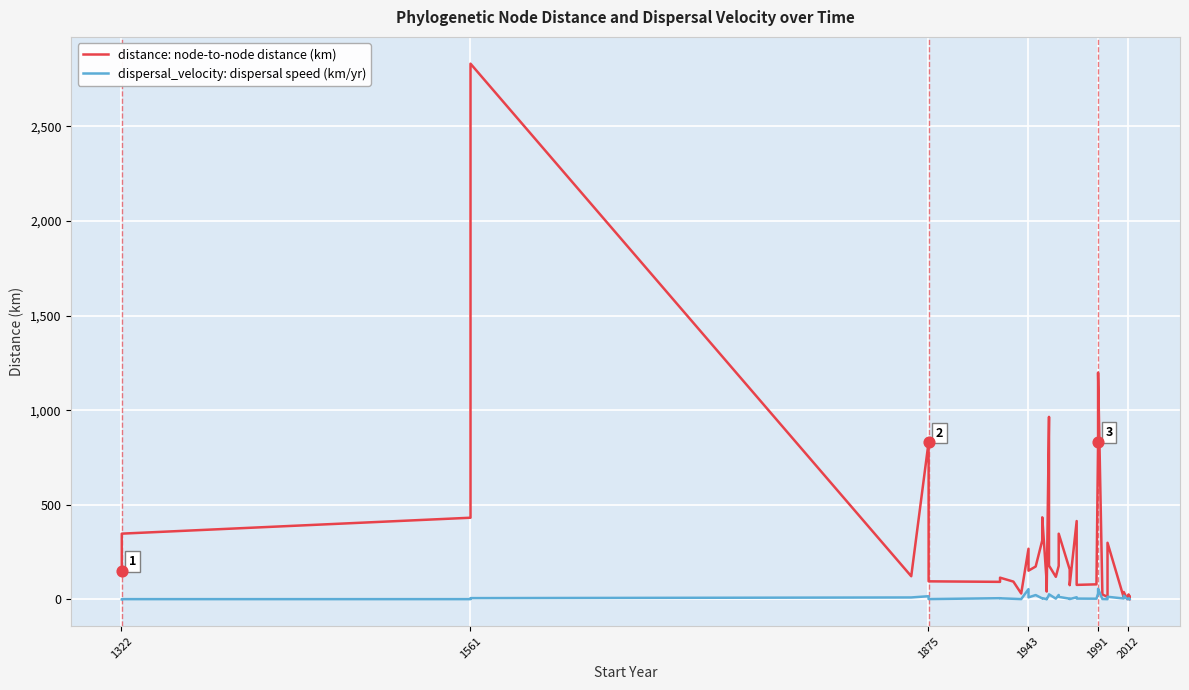

Which series has the widest spread of Y values?

distance: node distance (km)